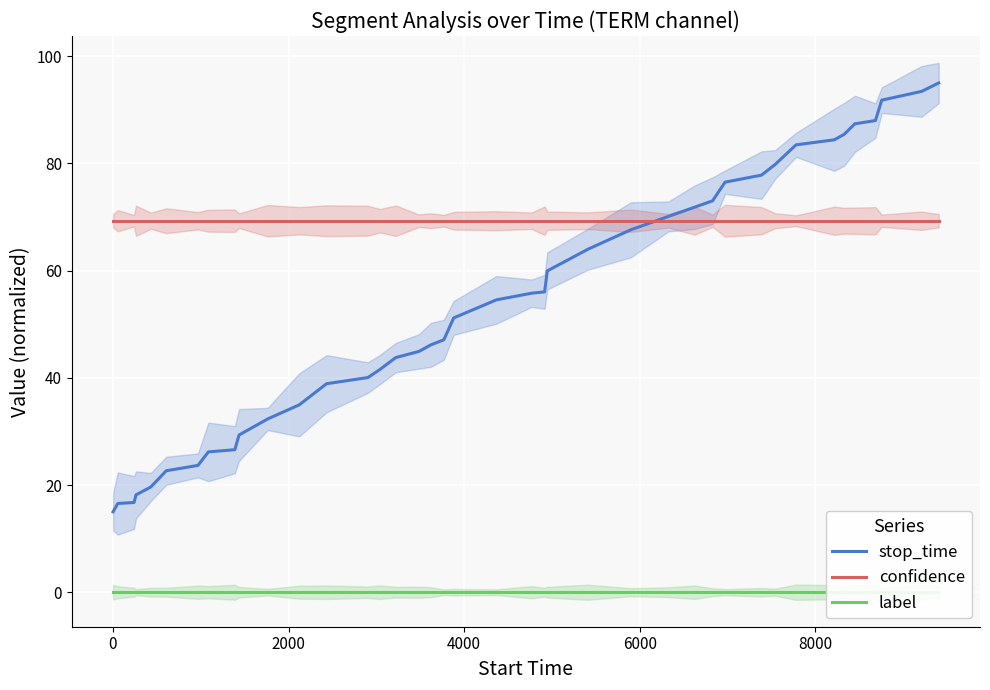

Which series has the largest total across all categories?

confidence